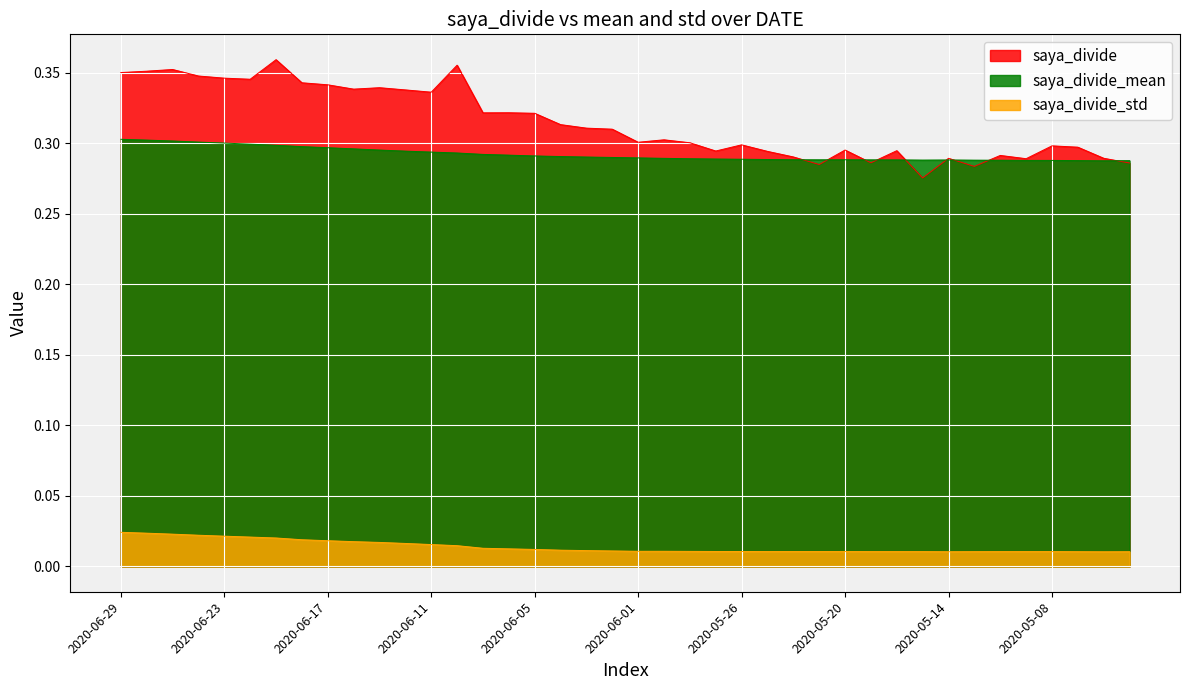

At which label does saya_divide_std reach its peak?

2020-06-29